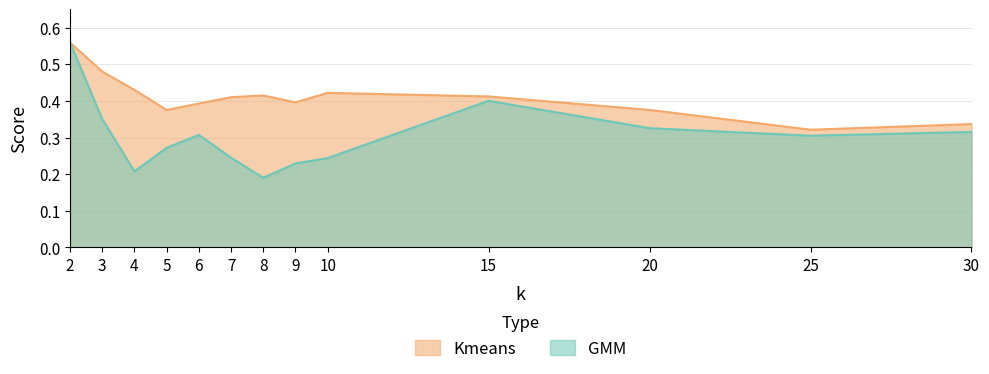

The value of GMM at 9 is 0.1. True or false?

False